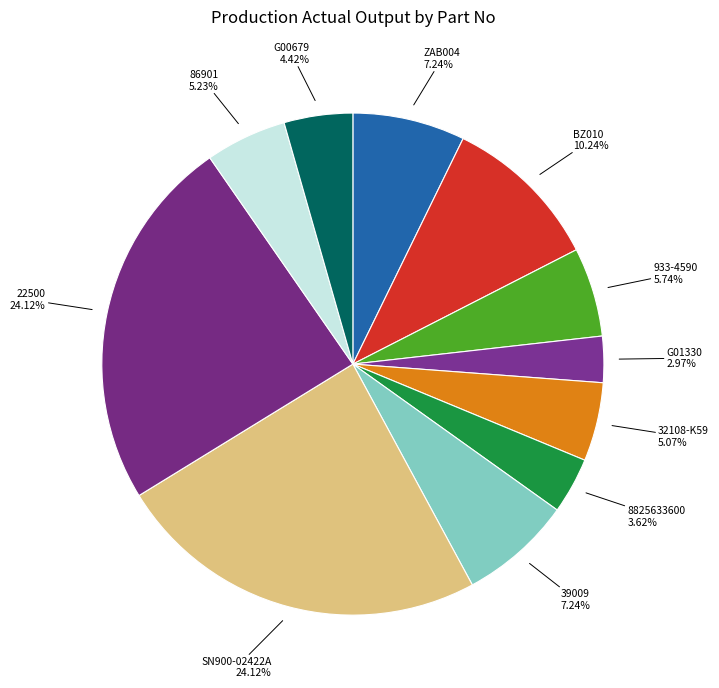

Count the number of slices in the pie.

11